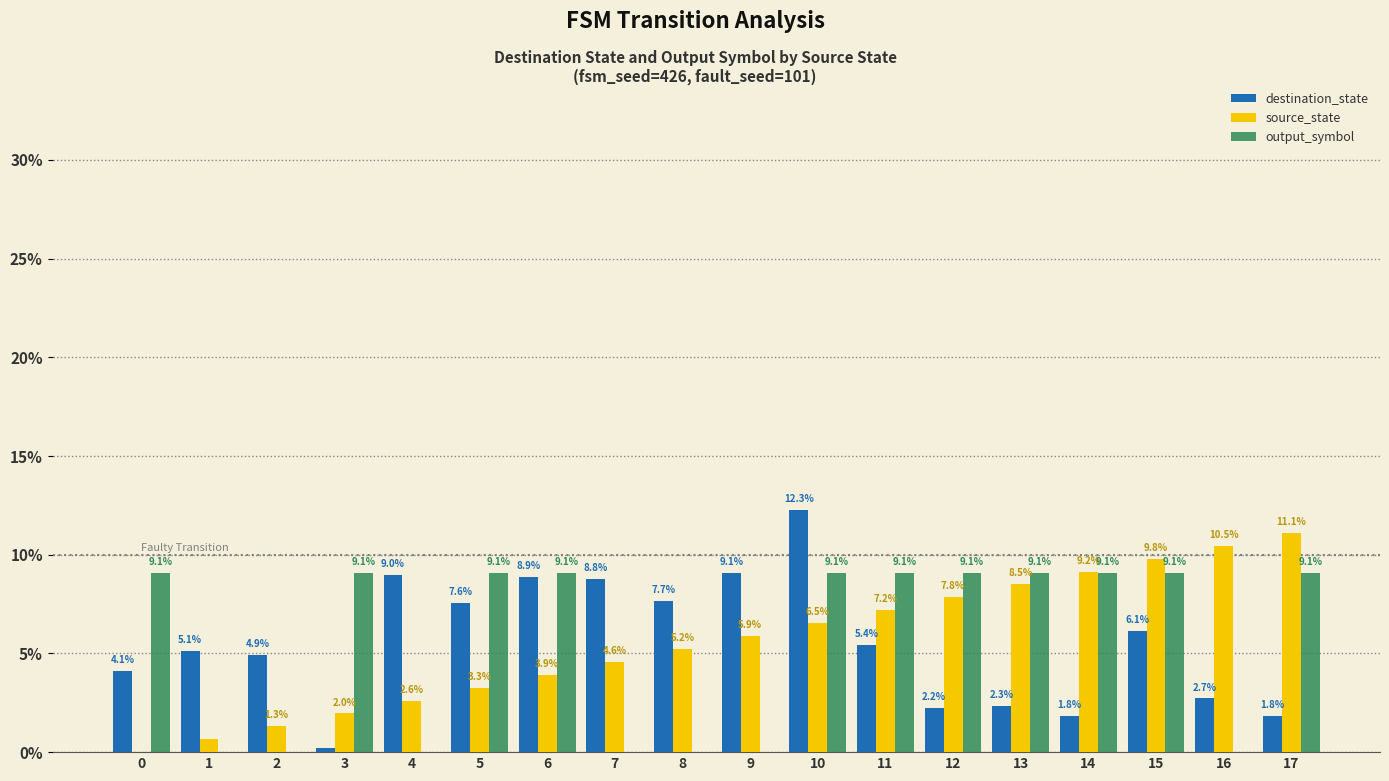

Which series changed the most between 8 and 15?

output_symbol